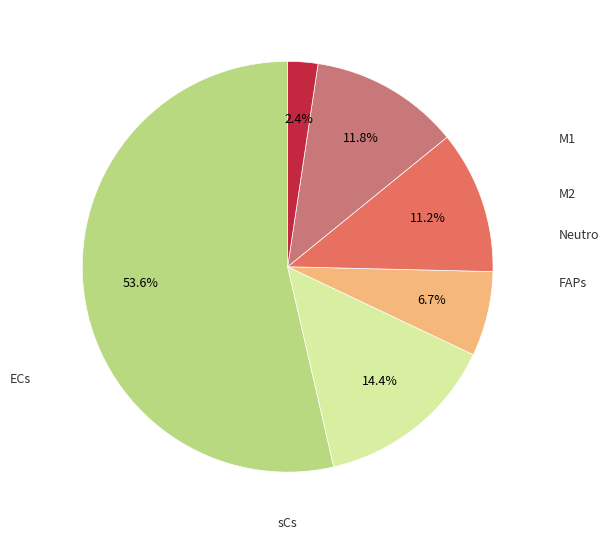

Is there a majority slice in this chart?

Yes